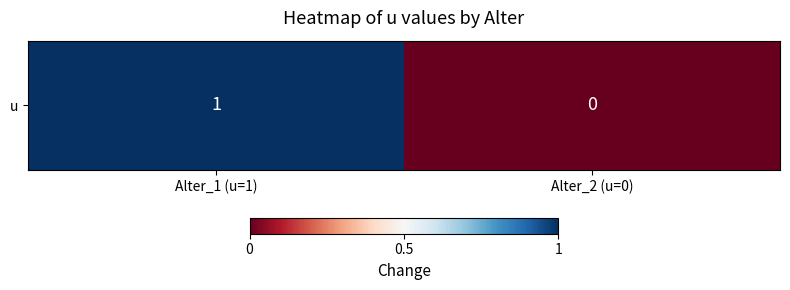

Where is the data nearest to the value 0?

Alter_2 (u=0)